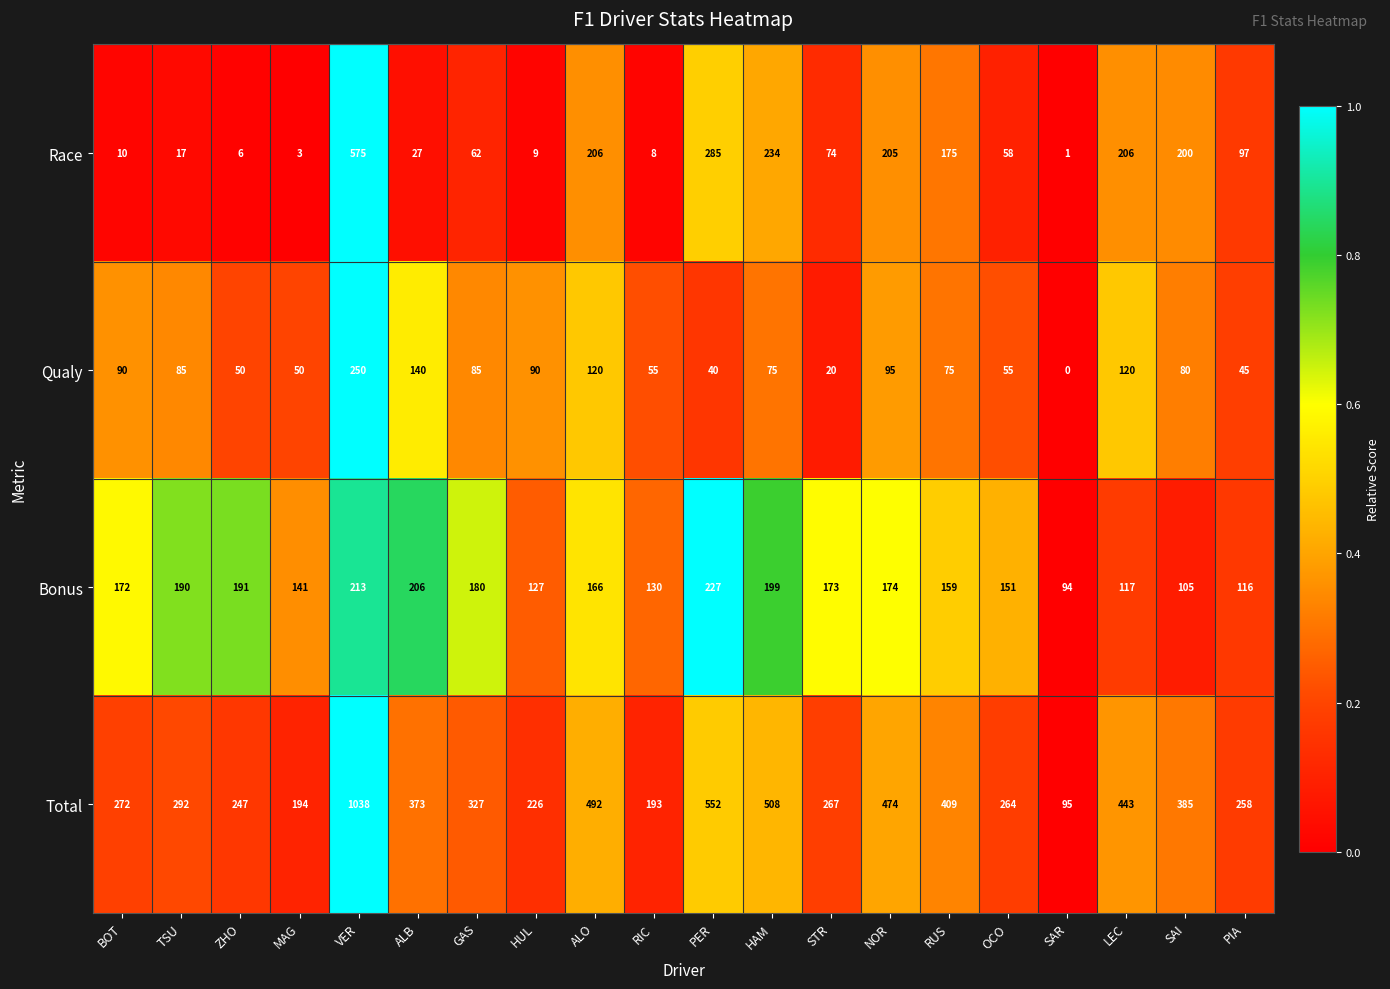

List the series in order of their peak value, highest first.

Total, Race, Qualy, Bonus